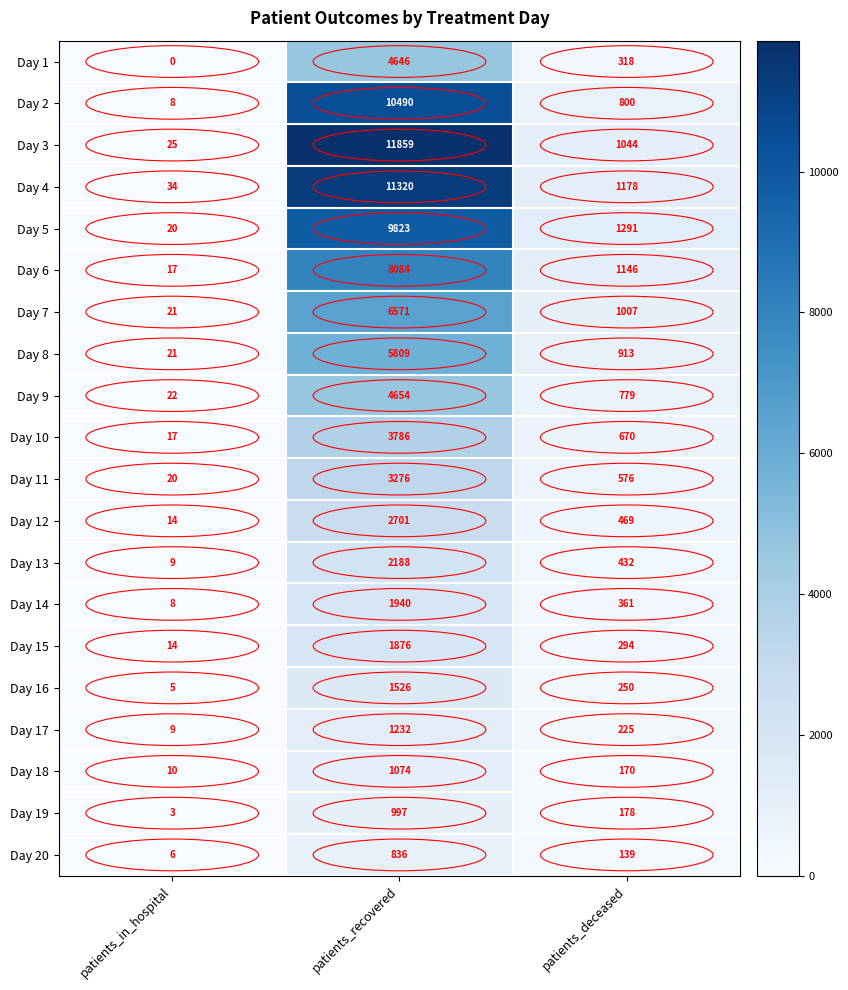

What is the difference between the Day 13 values at patients_in_hospital and patients_recovered?

2179